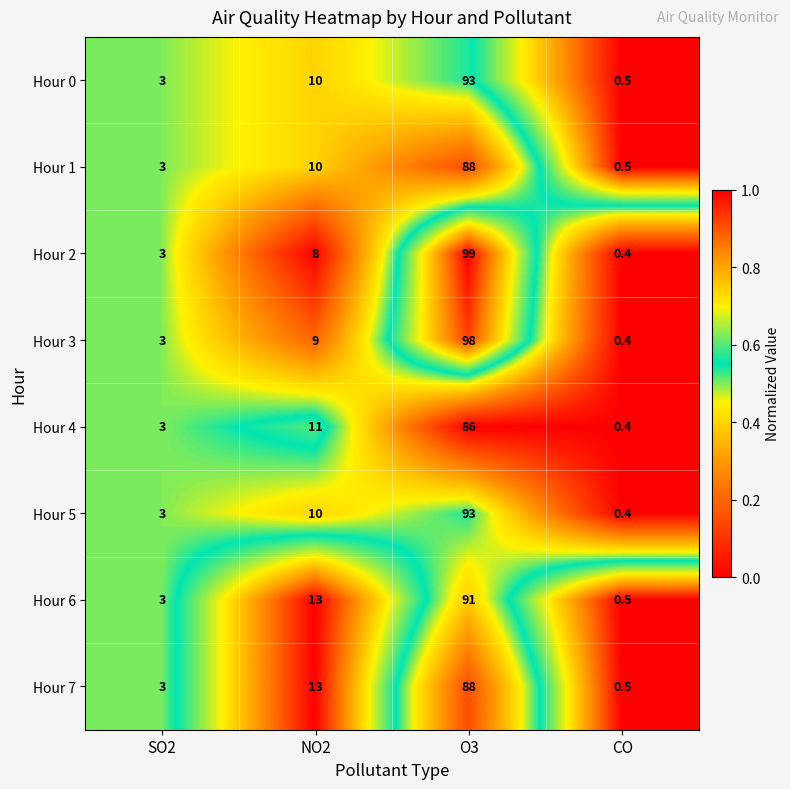

Between O3 and CO, which series saw the biggest shift?

Hour 2